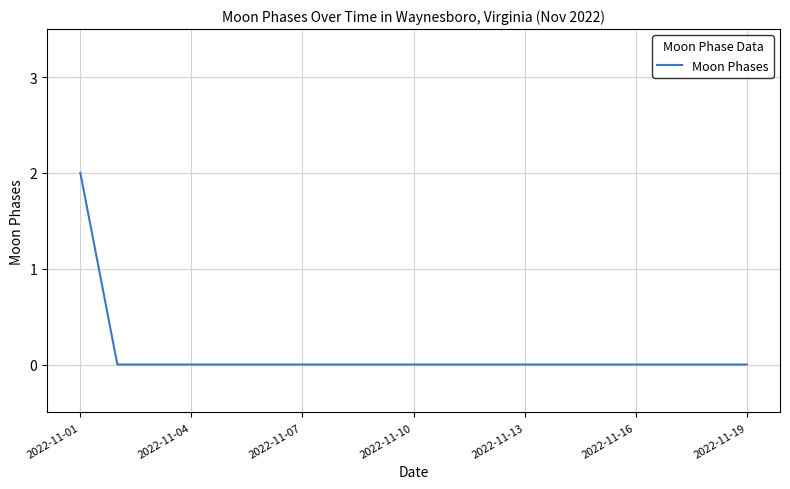

Does the chart display data point markers on the line(s)?

No